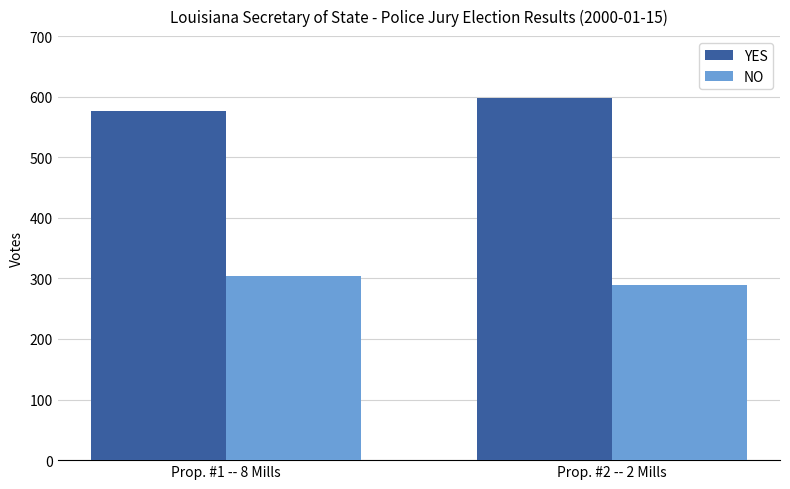

Count the YES values in the range 577 to 598.

2